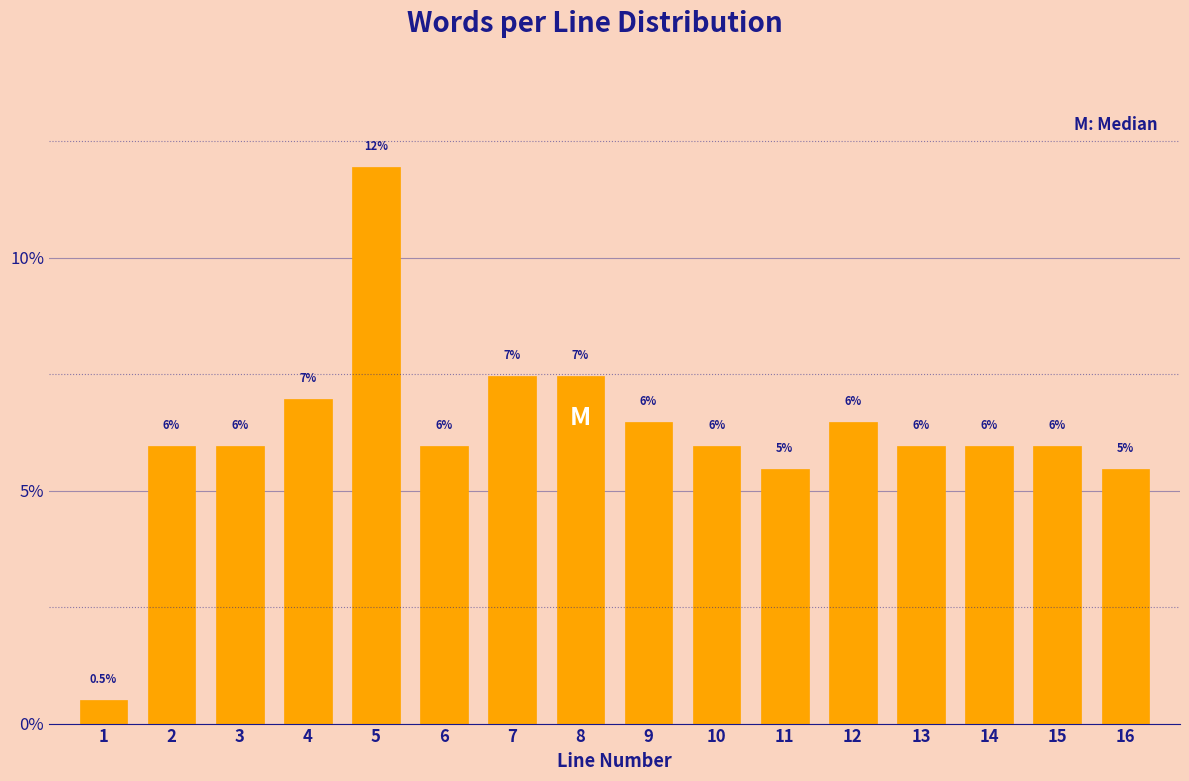

Reading left to right, extract all data points from this chart.

0.5	6.0	6.0	7.0	11.9	6.0	7.5	7.5	6.5	6.0	5.5	6.5	6.0	6.0	6.0	5.5